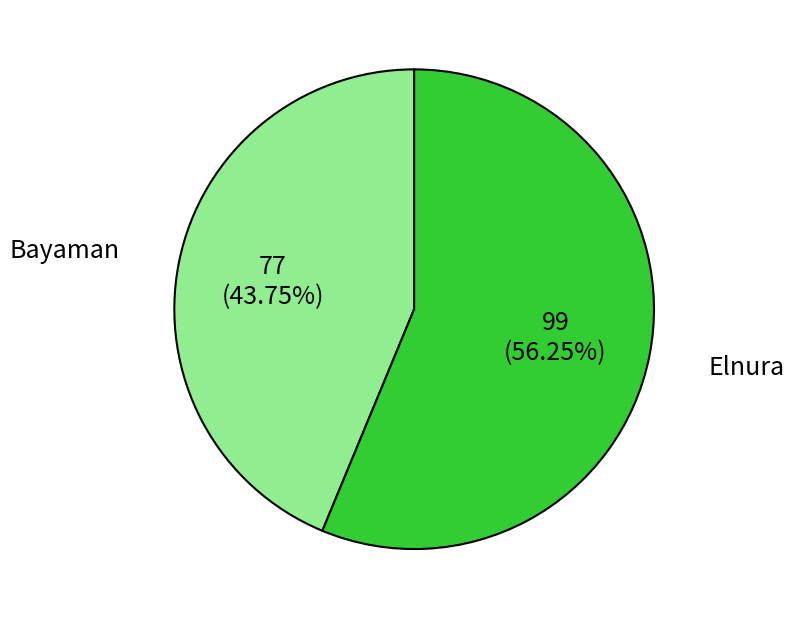

Which slice is the smallest?

Bayaman